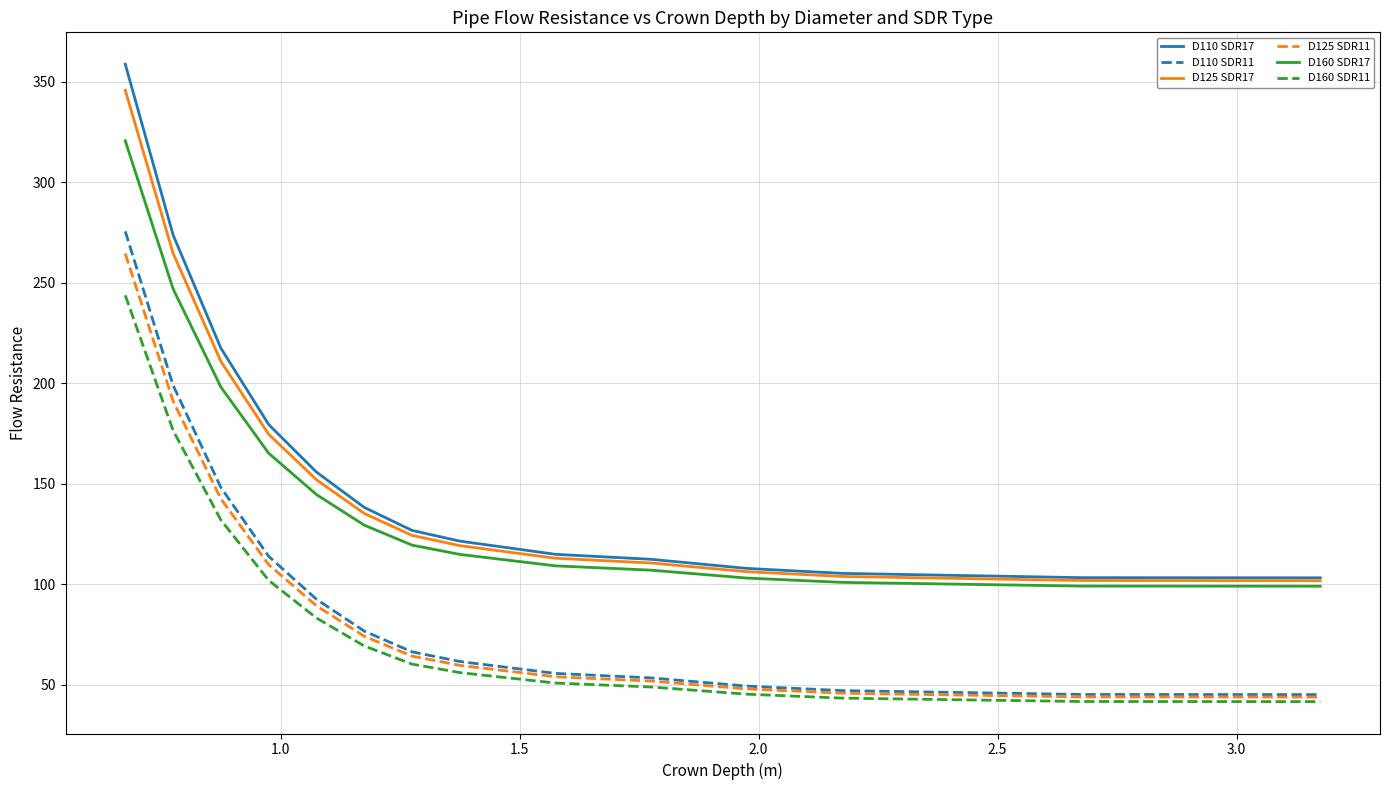

True or false: D125 SDR17 and D125 SDR11 intersect in this chart.

False